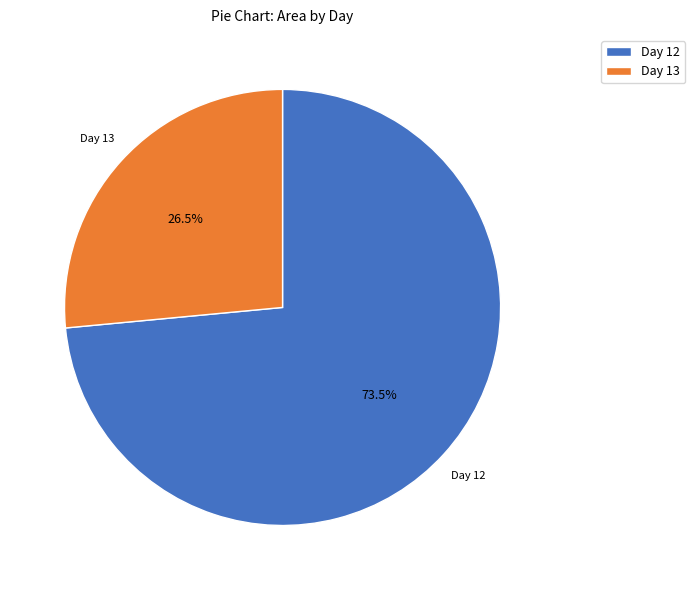

Is there any slice that represents more than half of the pie?

Yes